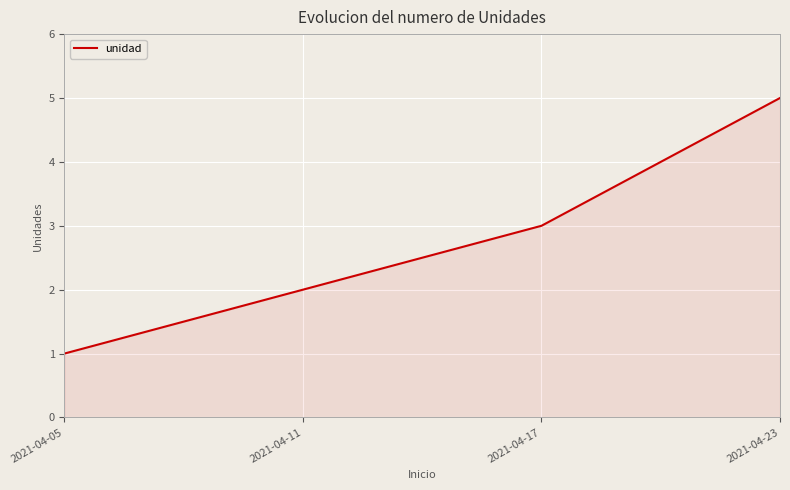

Does the chart have visible grid lines?

Yes